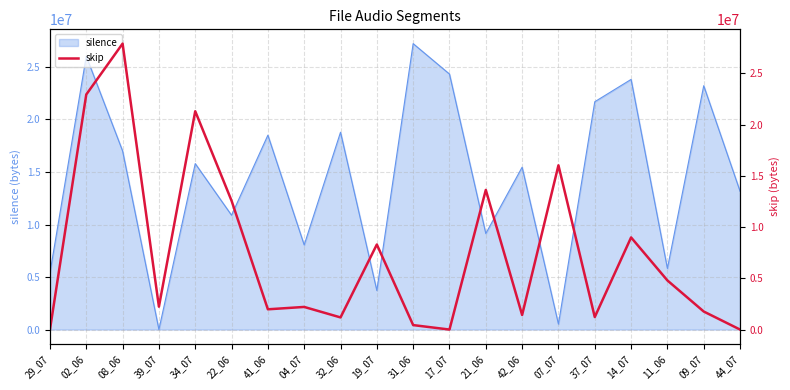

The value of silence at 04_07 is 11312363. True or false?

False